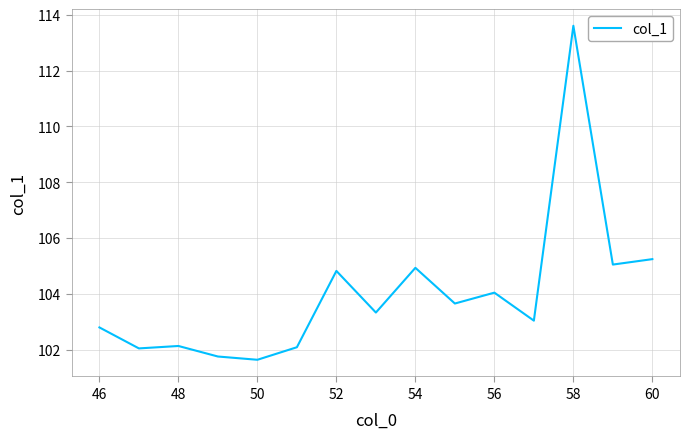

What is the greatest value displayed?

113.6